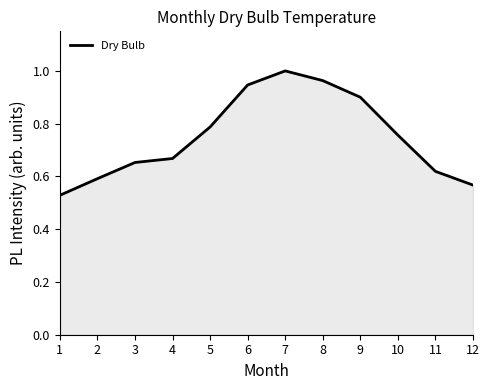

How many lines are shown in the chart?

1